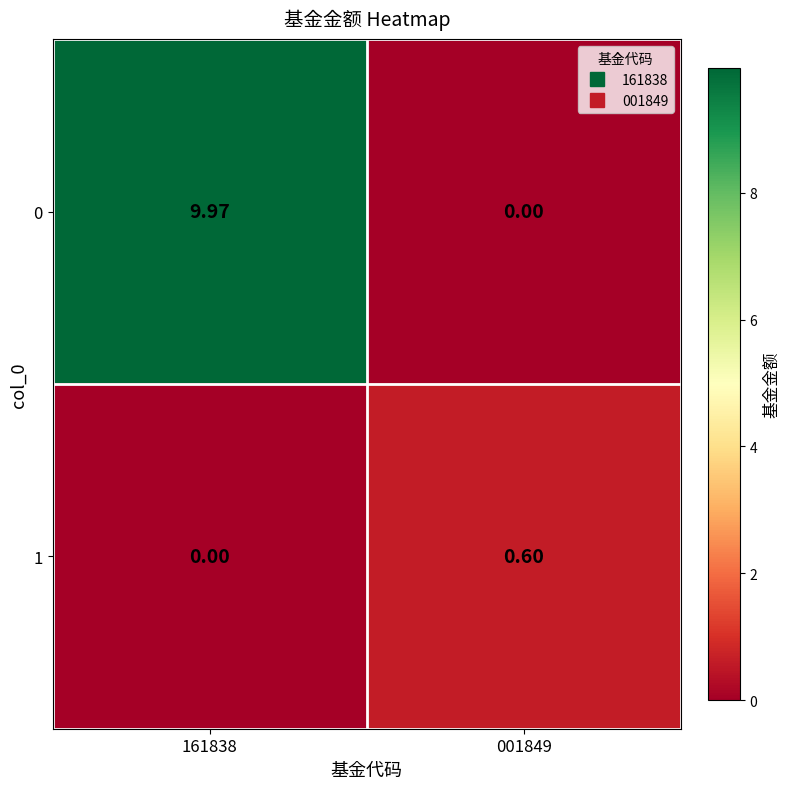

How many values in 1 are above zero?

1